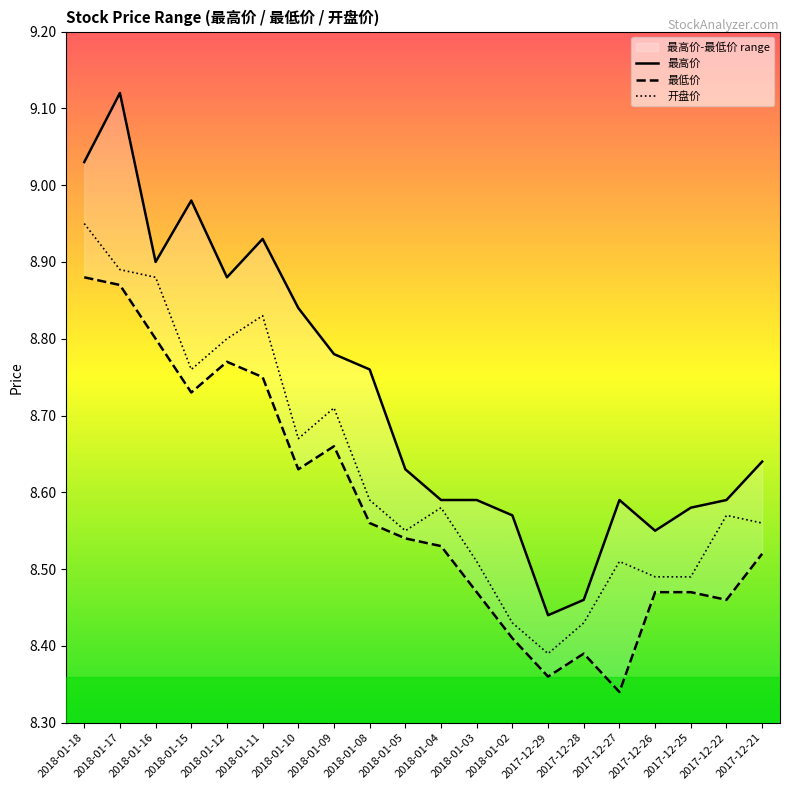

Rank the series by their average value, from lowest to highest.

最低价, 开盘价, 最高价